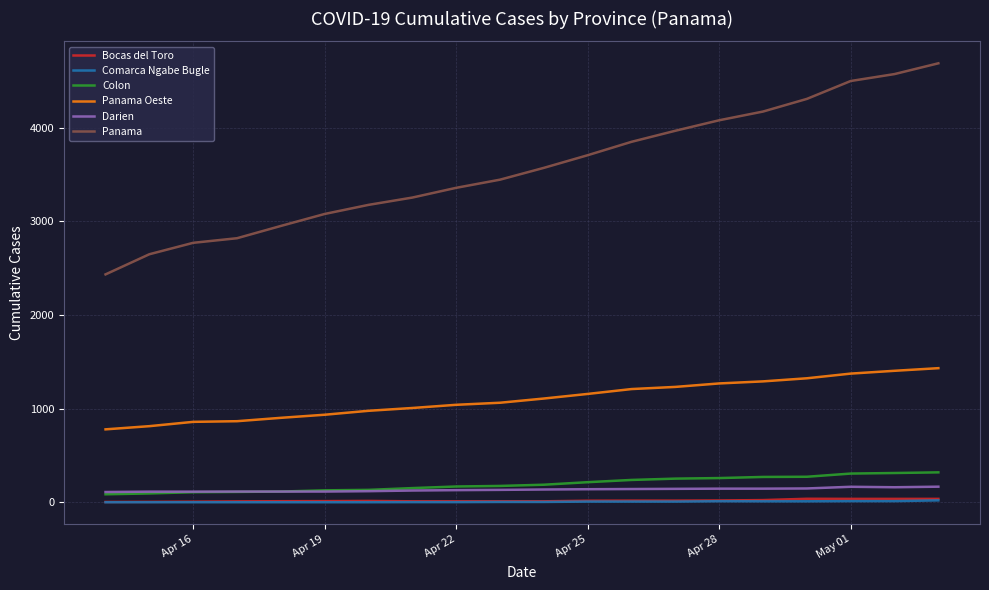

What is the average value of the Comarca Ngabe Bugle series?

7